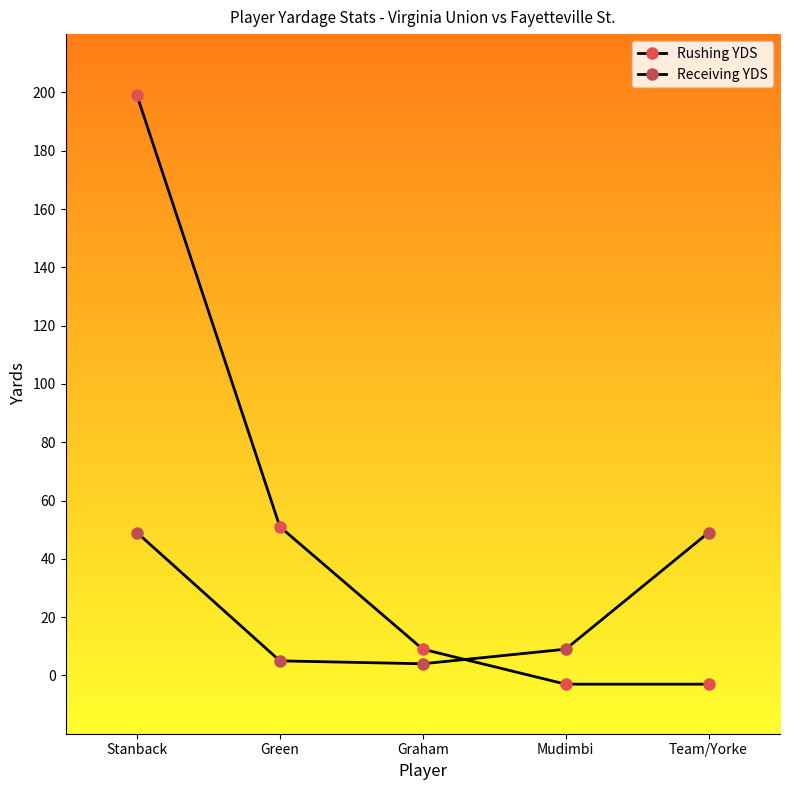

How many lines are shown in the chart?

2